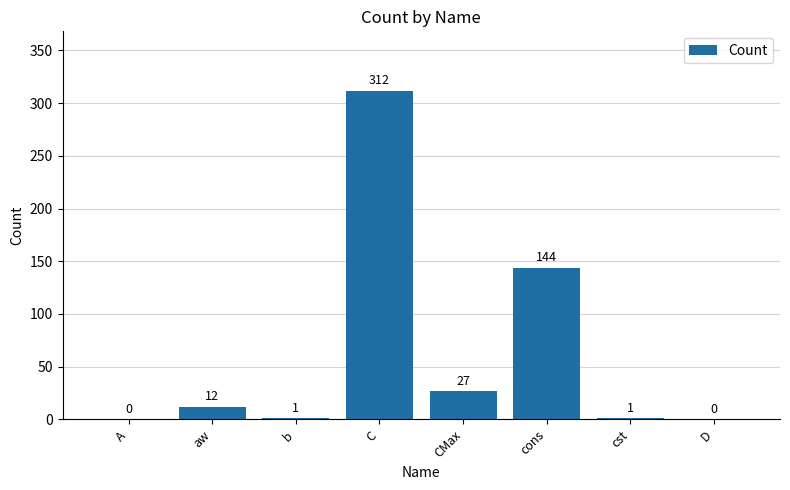

How many values are above zero?

6